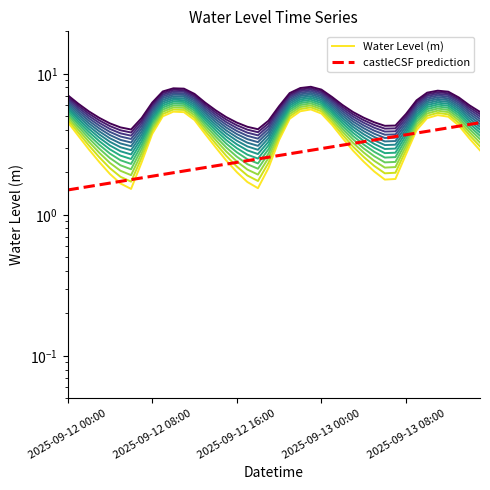

What are all the series names shown in the legend?

Water Level (m), castleCSF prediction